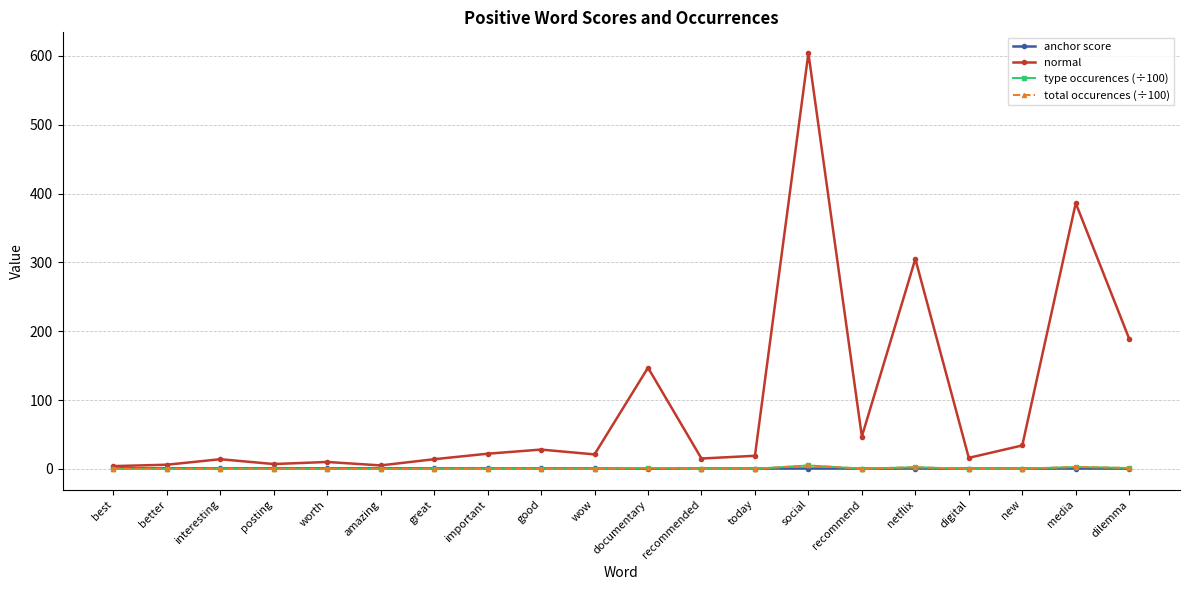

How many lines are shown in the chart?

4